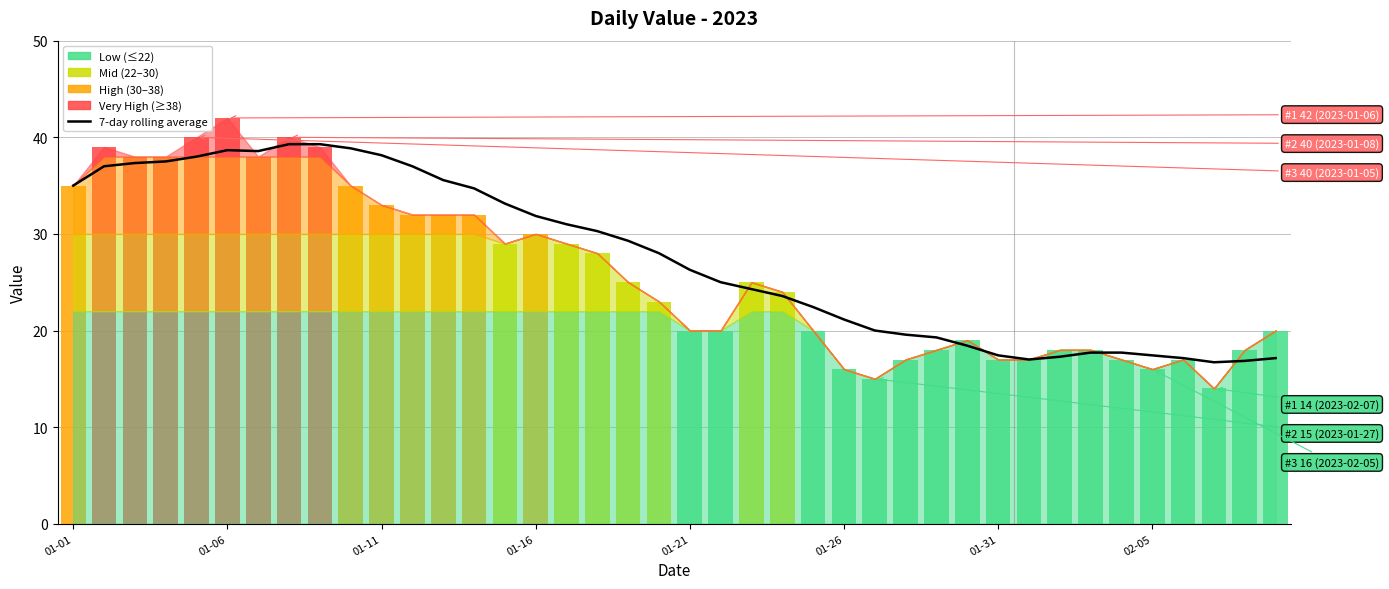

Which series has the largest total across all categories?

7-day rolling average